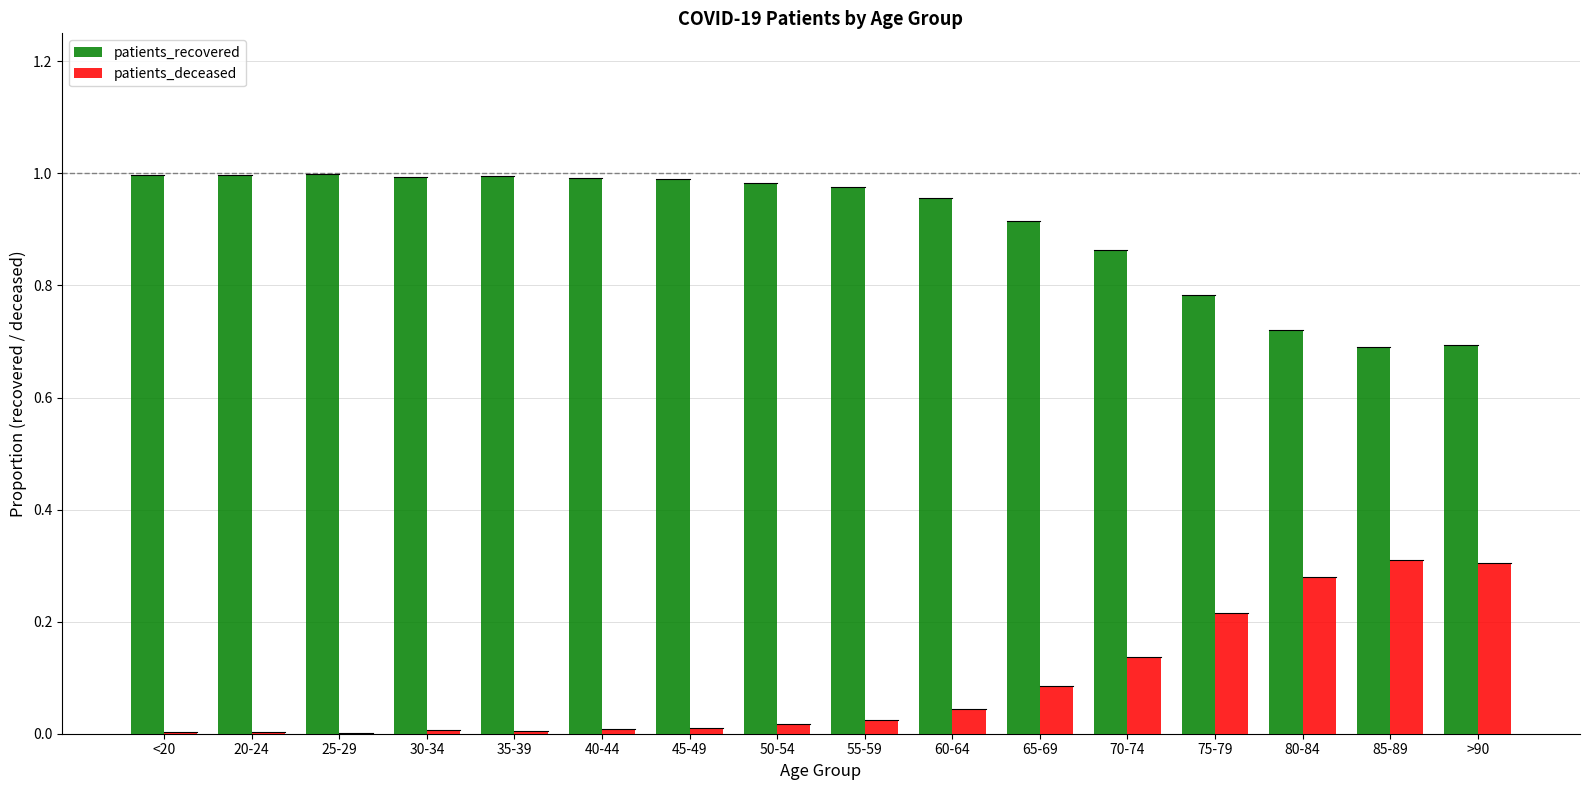

True or false: patients_deceased has a value of 0.3 at 75-79.

False